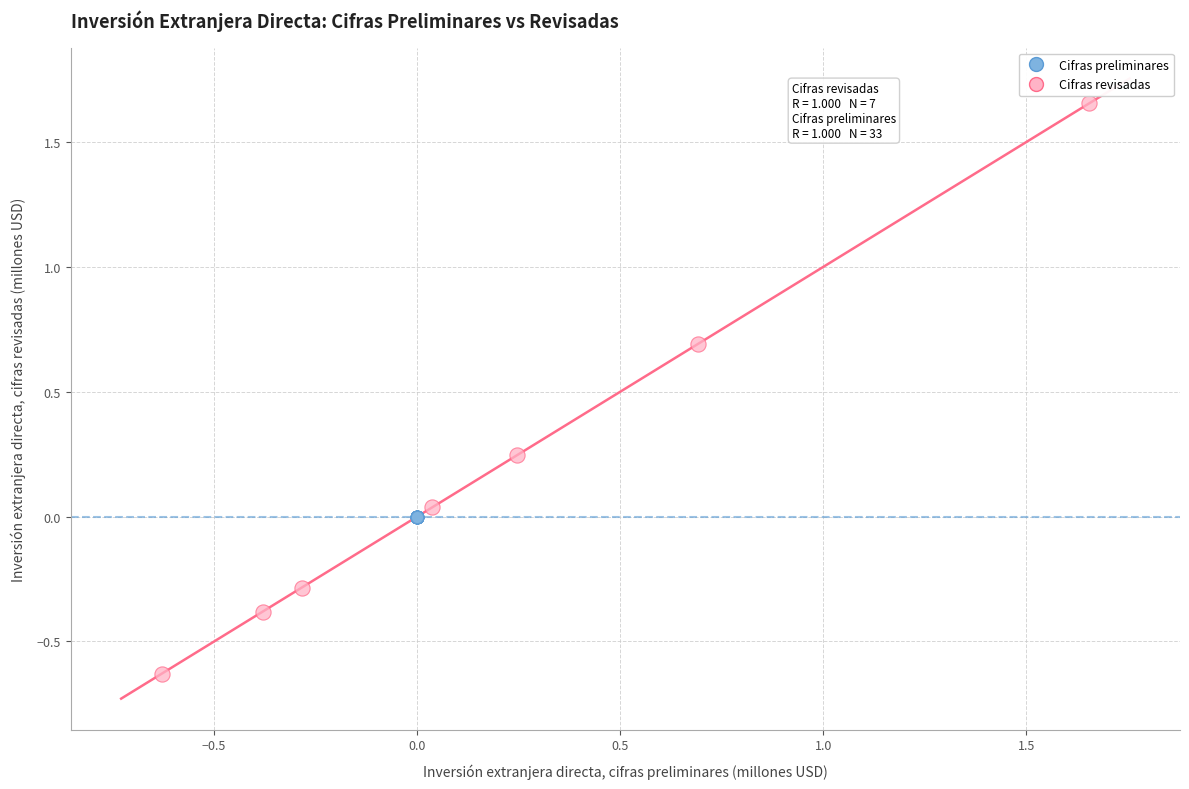

What are all the series names shown in the legend?

Cifras preliminares, Cifras revisadas